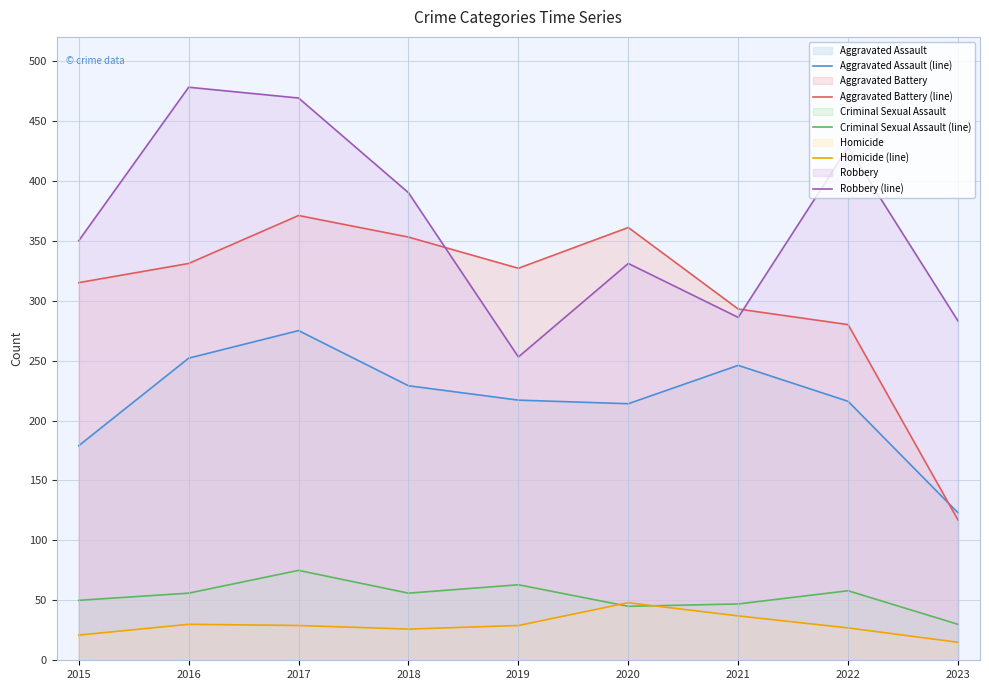

How many data points in Robbery (line) are above 350?

4